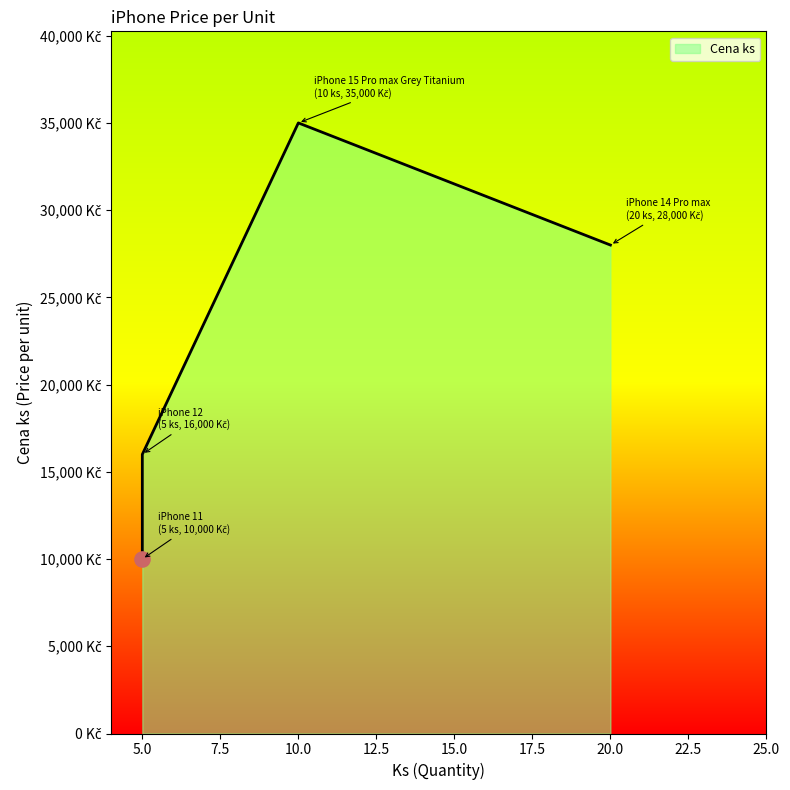

Approximately how many times larger is the value at iPhone 11 compared to iPhone 12?

0.6